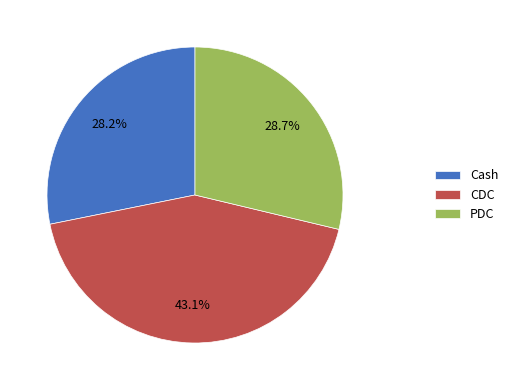

What is the largest slice in the pie chart?

CDC